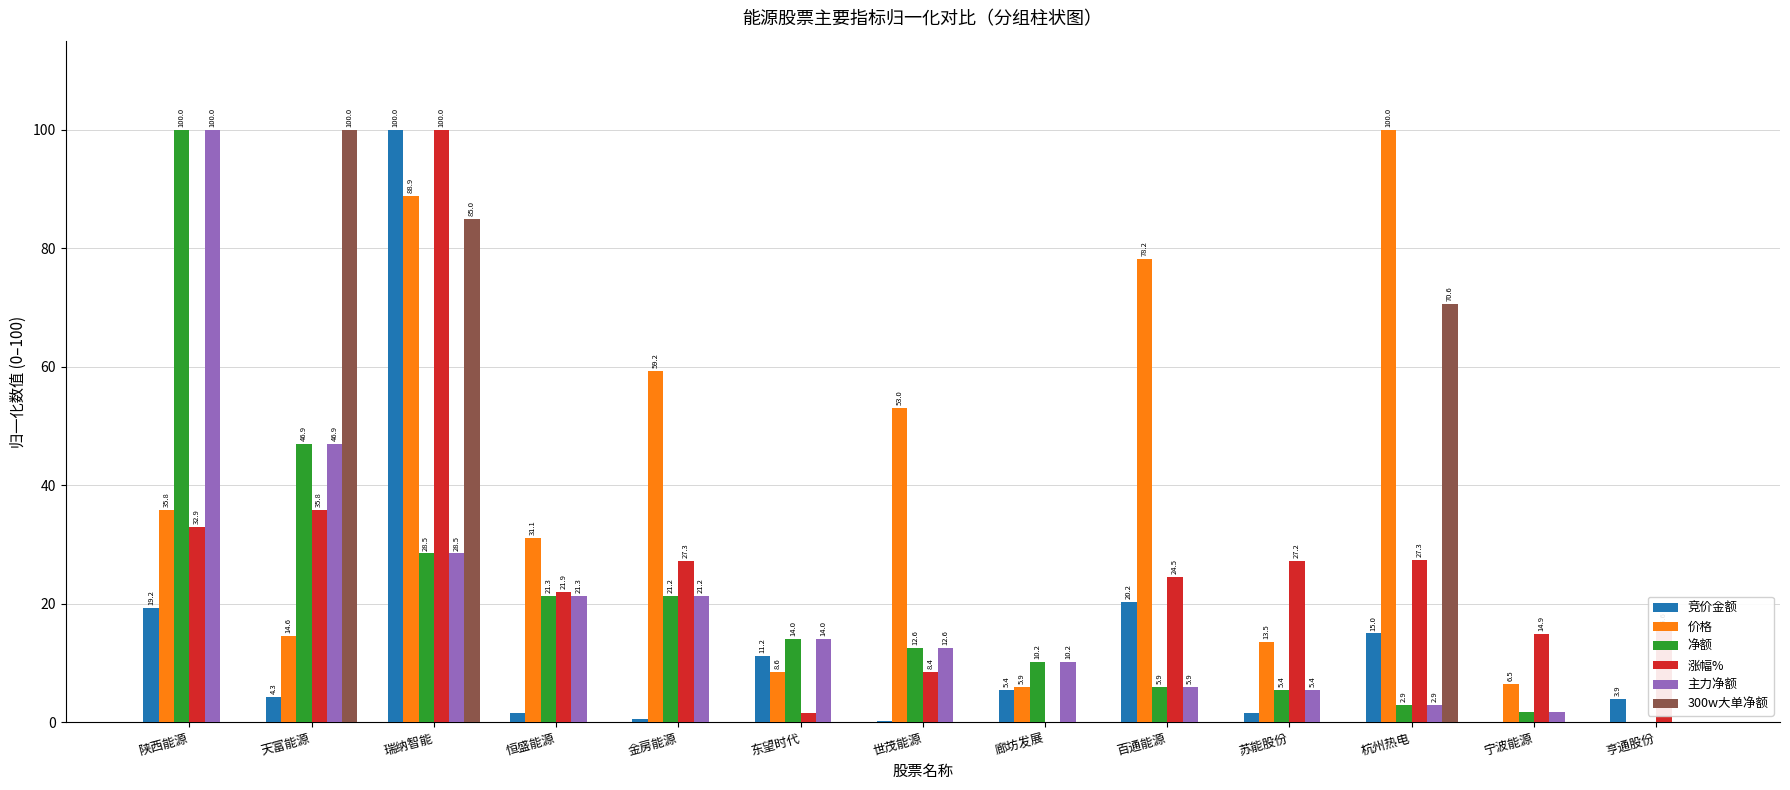

What are all the series names shown in the legend?

竞价金额, 价格, 净额, 涨幅%, 主力净额, 300w大单净额